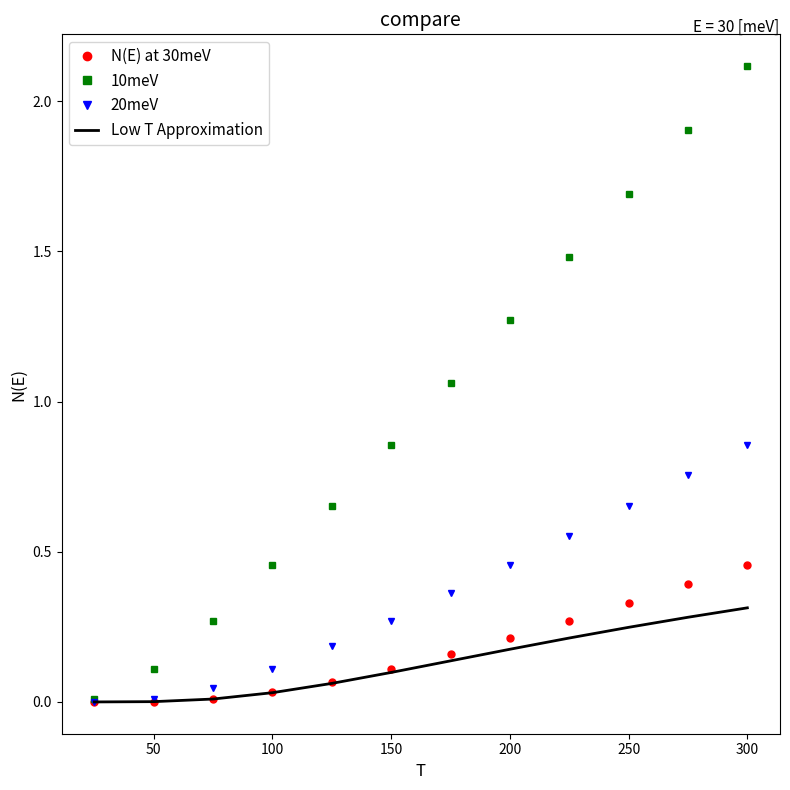

List the series in order of their peak value, highest first.

10meV, 20meV, N(E) at 30meV, Low T Approximation